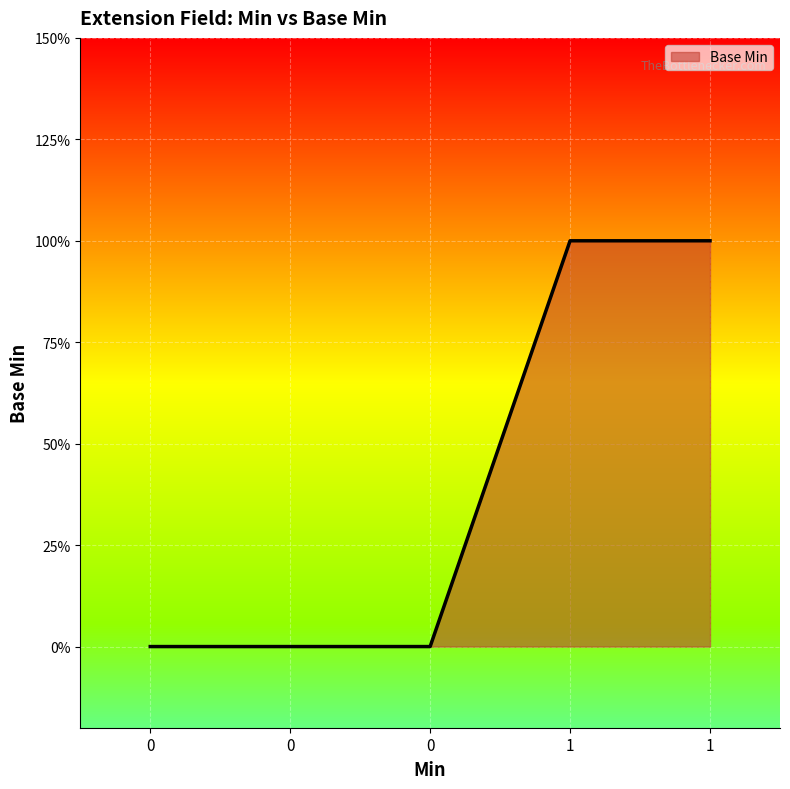

Rank the categories by value from lowest to highest.

0, 0, 0, 1, 1